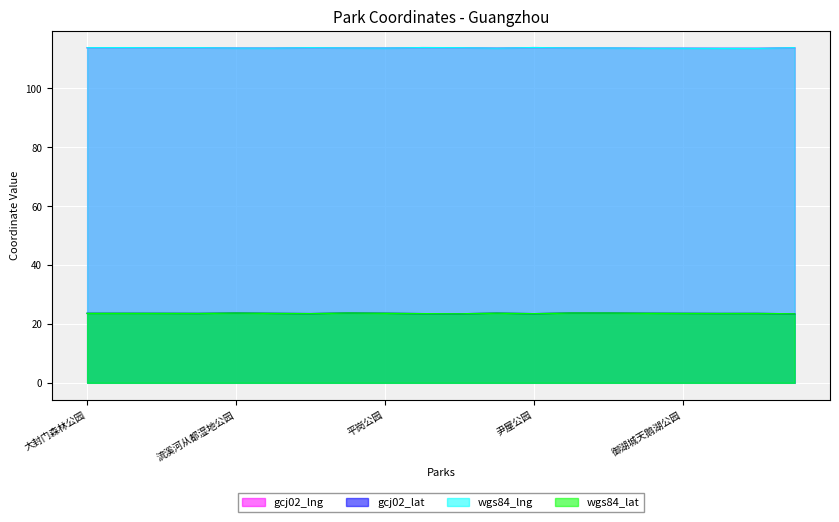

True or false: gcj02_lng and gcj02_lat intersect in this chart.

False